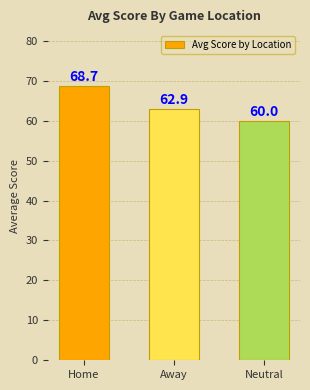

What position from the left is Home?

1